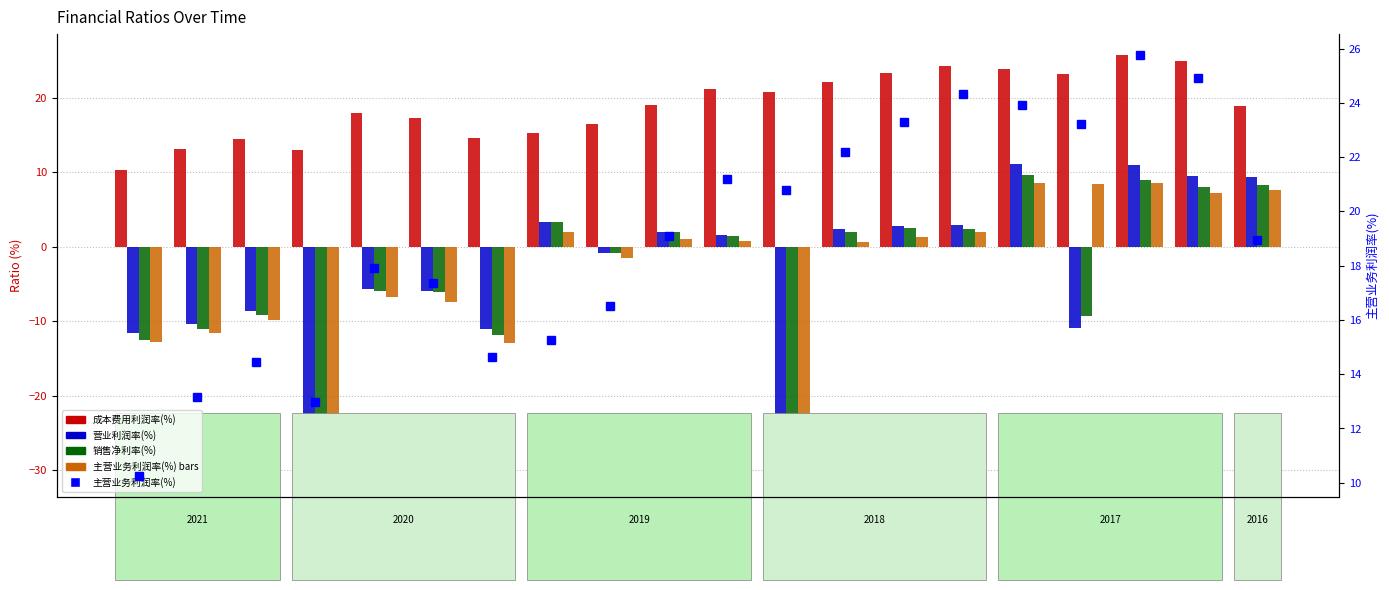

What is the greatest value displayed?

25.8